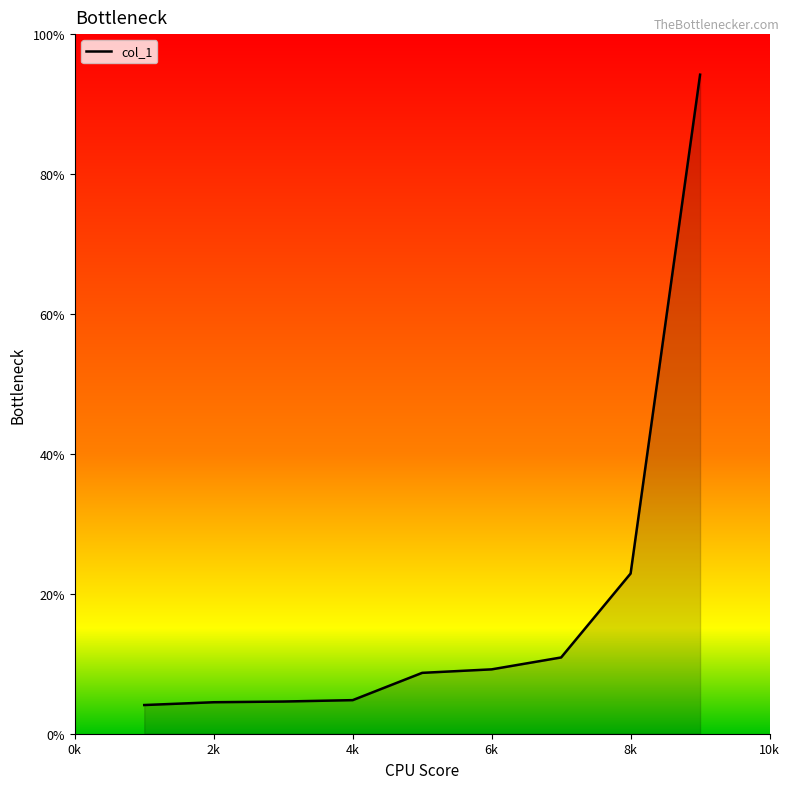

What is the difference between the maximum and minimum values?

90.1